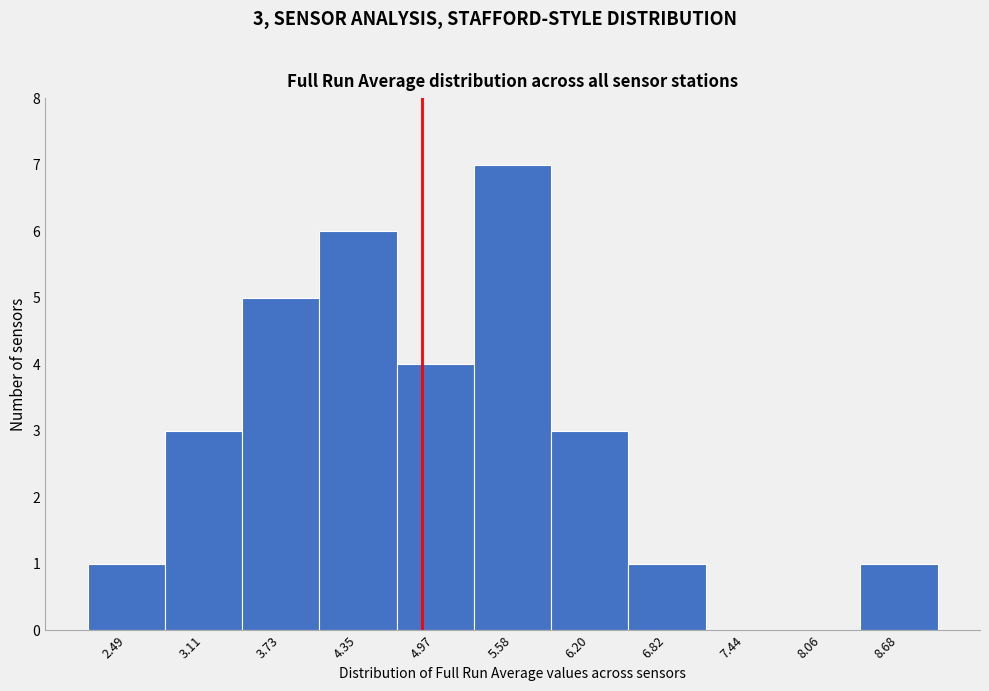

Over which range of the x-axis is the bar tallest?

5.3 to 5.9